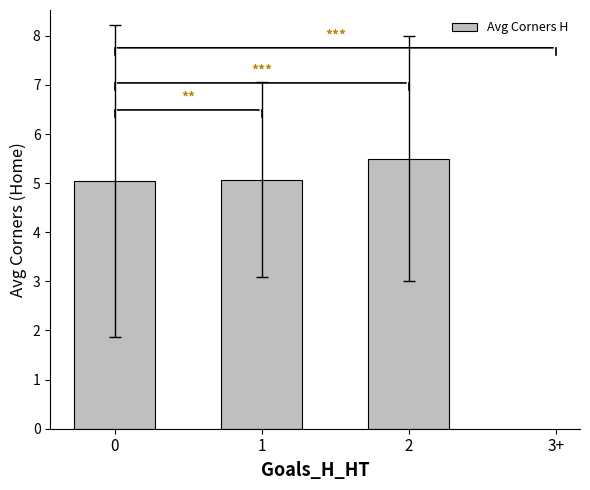

The chart shows a value of 9.3 at 2. True or false?

False